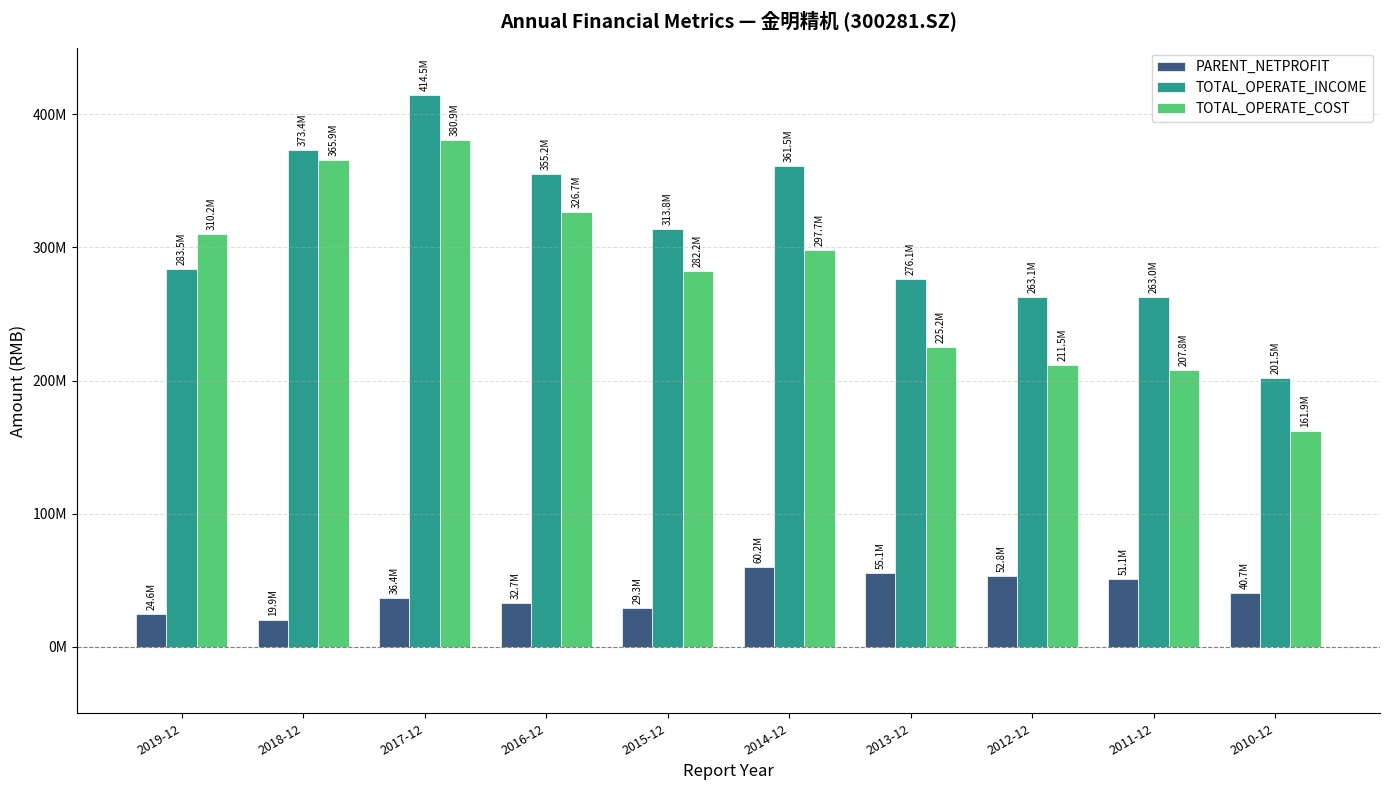

At which category is the sum across all series the highest?

2017-12